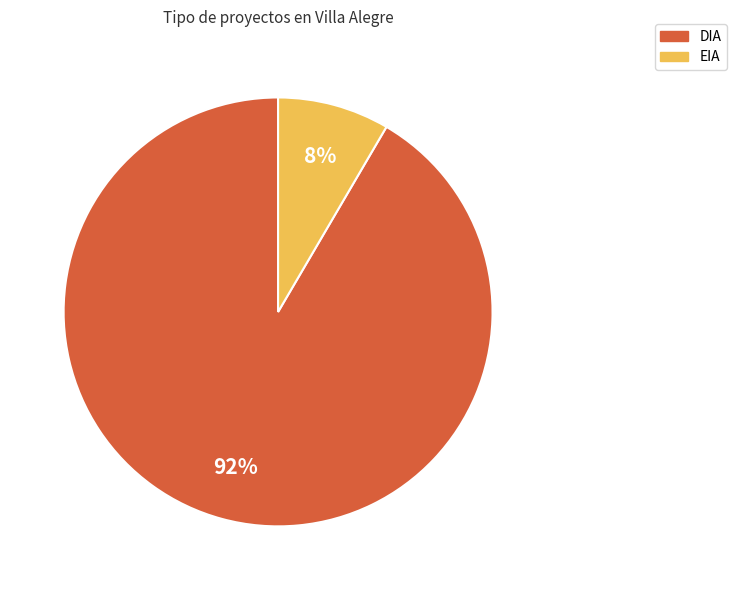

Combined, do EIA and DIA account for over 50%?

Yes